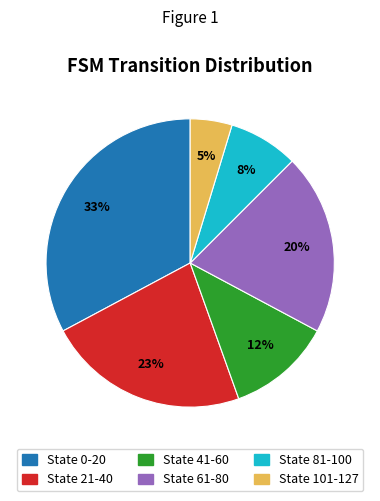

How many slices are in this pie chart?

6